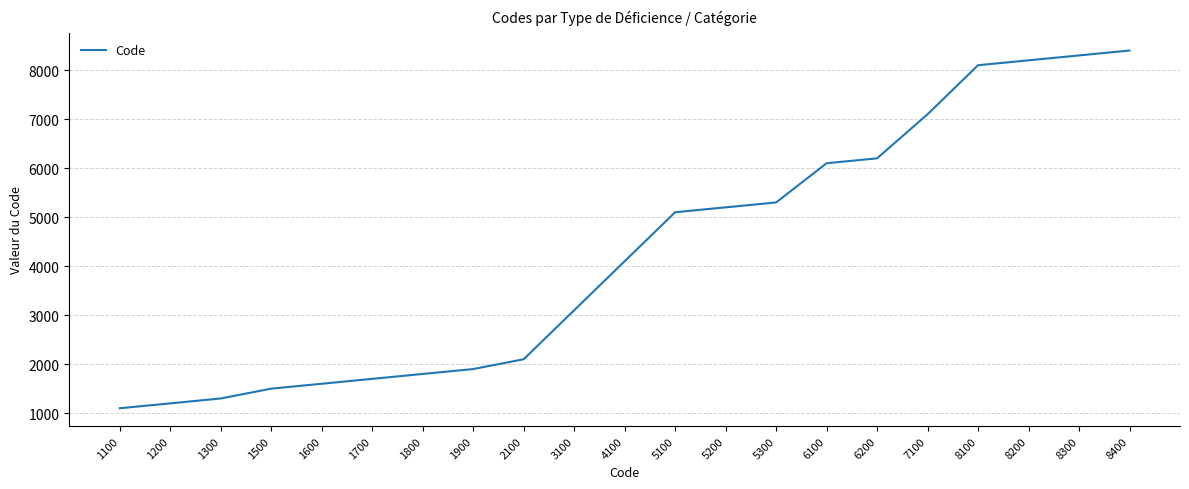

Reading right to left, what are all the values shown in this chart?

8400=8400	8300=8300	8200=8200	8100=8100	7100=7100	6200=6200	6100=6100	5300=5300	5200=5200	5100=5100	4100=4100	3100=3100	2100=2100	1900=1900	1800=1800	1700=1700	1600=1600	1500=1500	1300=1300	1200=1200	1100=1100